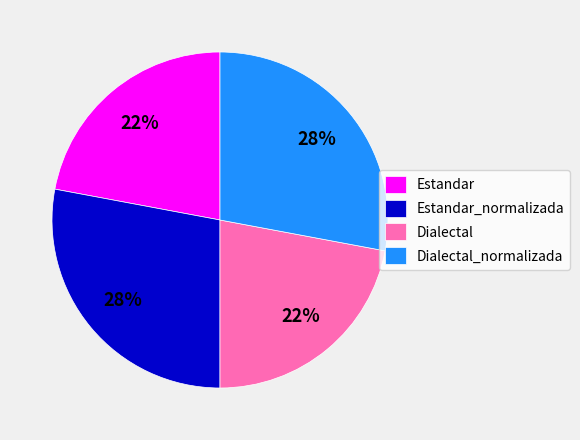

What is the ratio of the value at Dialectal_normalizada to the value at Estandar?

1.3